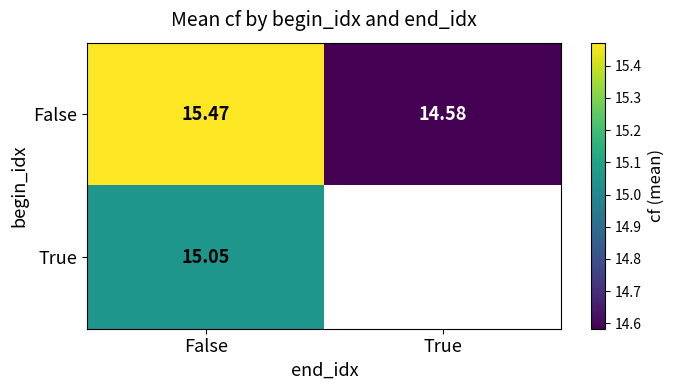

What is the smallest value displayed?

14.6